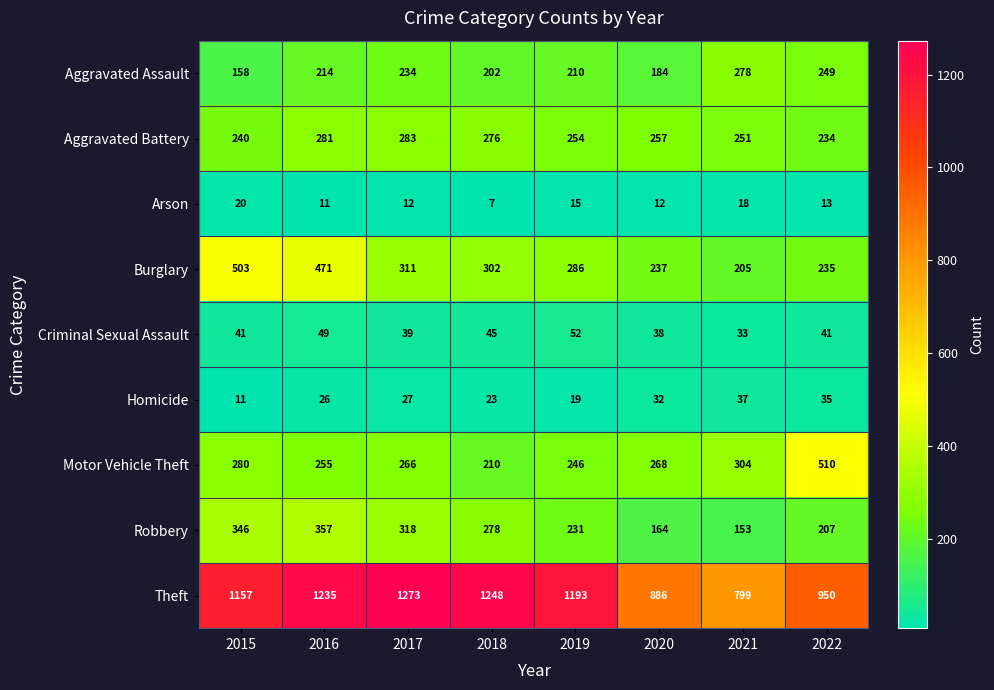

What is the average value of the Aggravated Battery series?

260